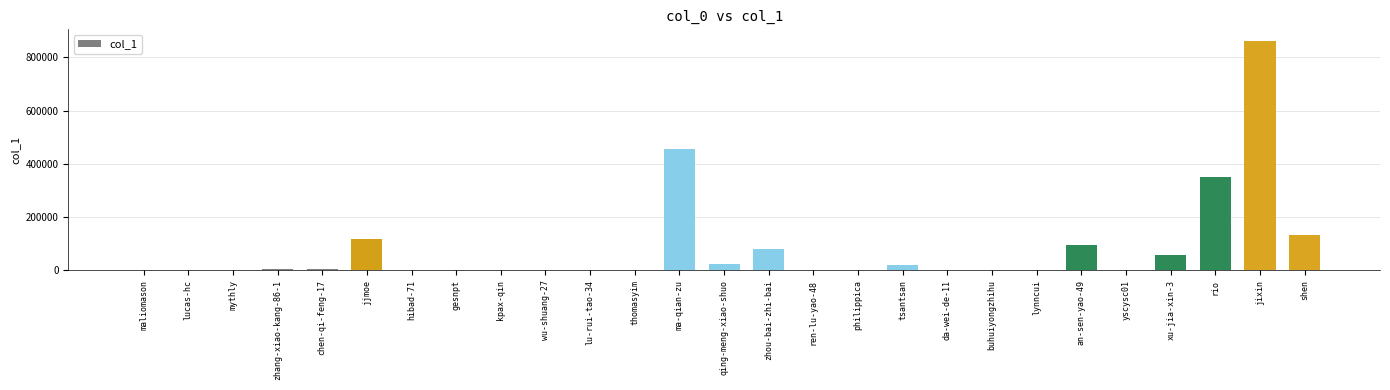

What is the sum of all values?

2220484